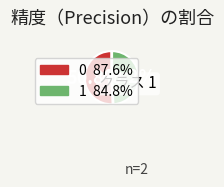

To the nearest percent, what is the difference between the largest and smallest slice percentages?

2%